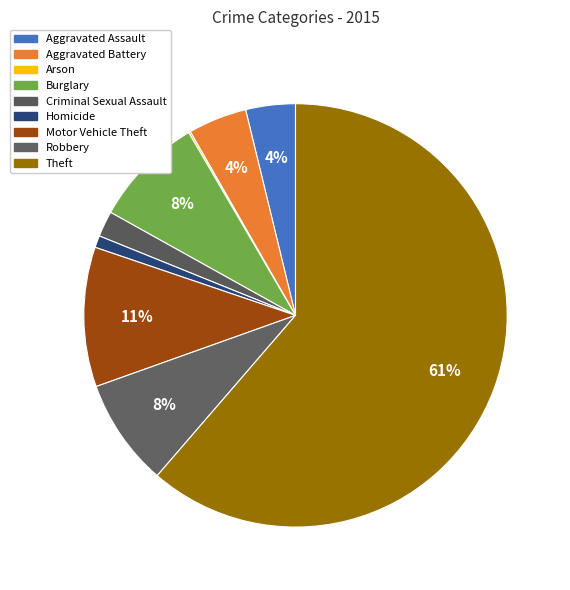

What is the largest slice in the pie chart?

Theft